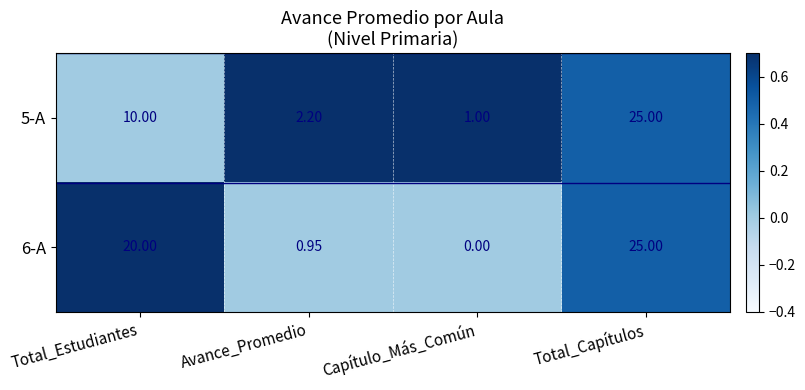

List the labels in order of 6-A value, largest first.

Total_Capítulos, Total_Estudiantes, Avance_Promedio, Capítulo_Más_Común